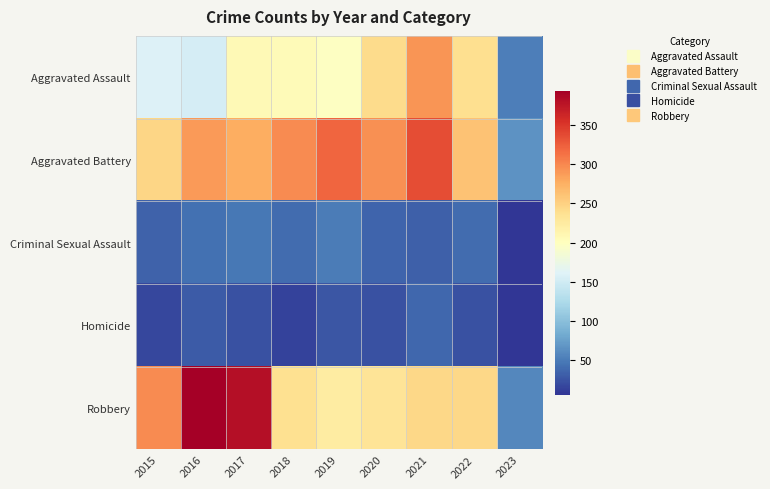

Which series changed the most between 2019 and 2020?

Aggravated Assault